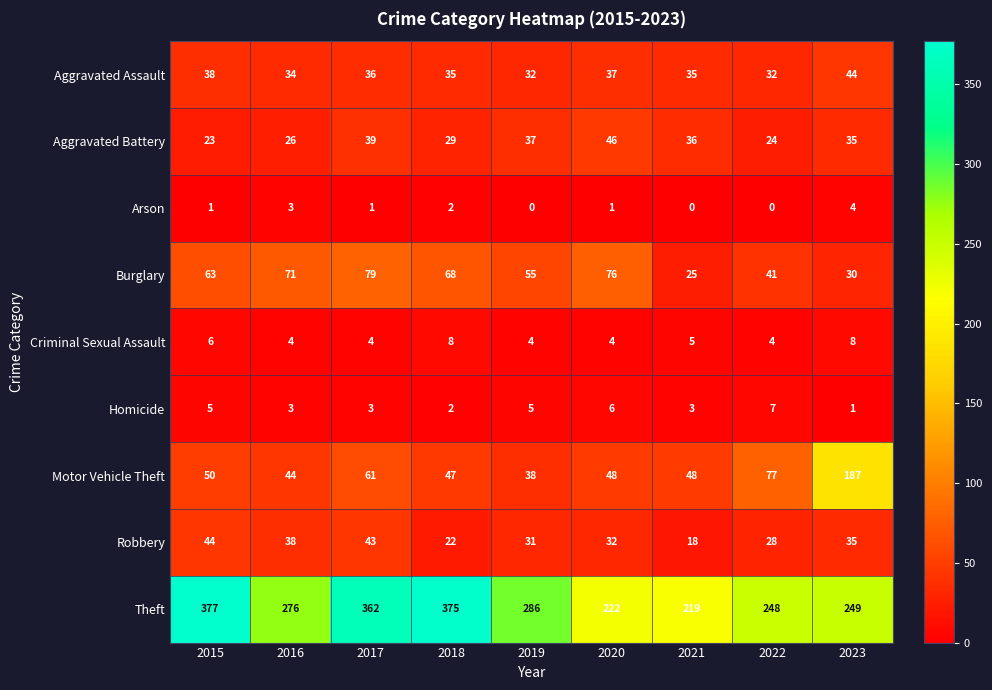

How many data points does each series have?

9